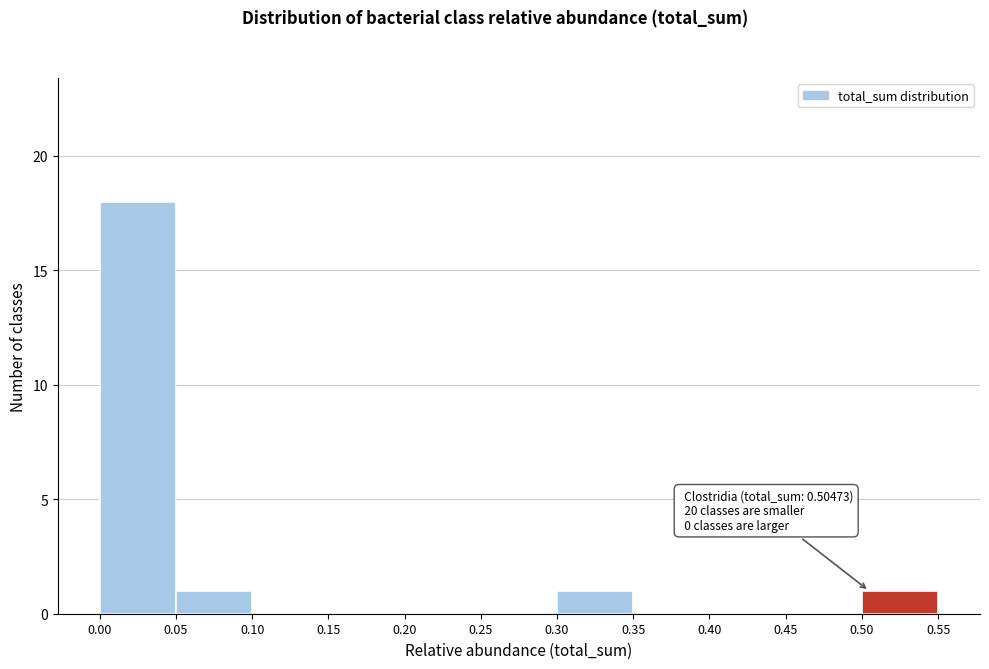

Which range on the x-axis has the tallest bar?

0.00 to 0.05